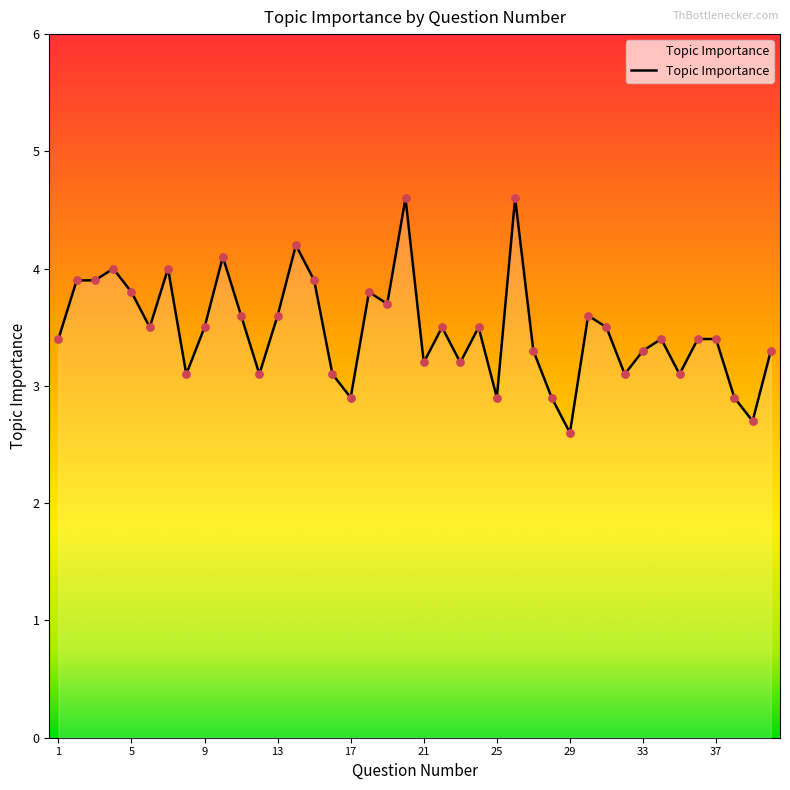

What is the greatest value displayed?

4.6